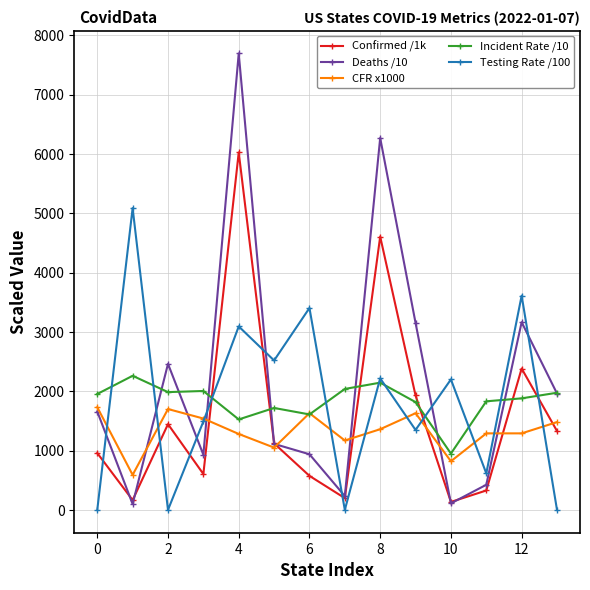

At how many categories does at least one series exceed 2950?

6